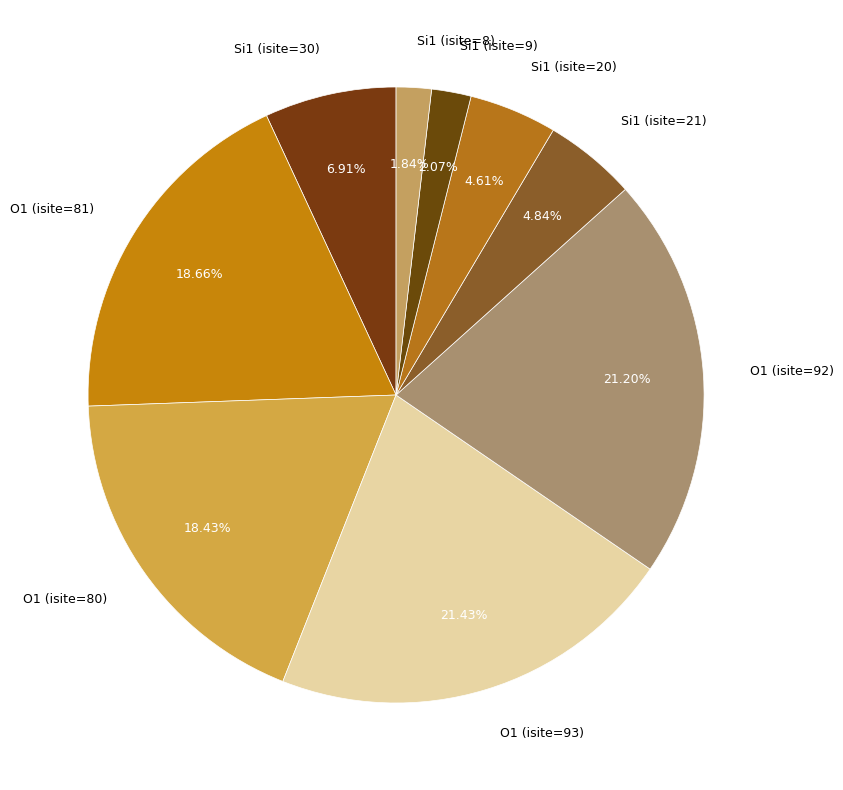

Does any single category account for the majority?

No